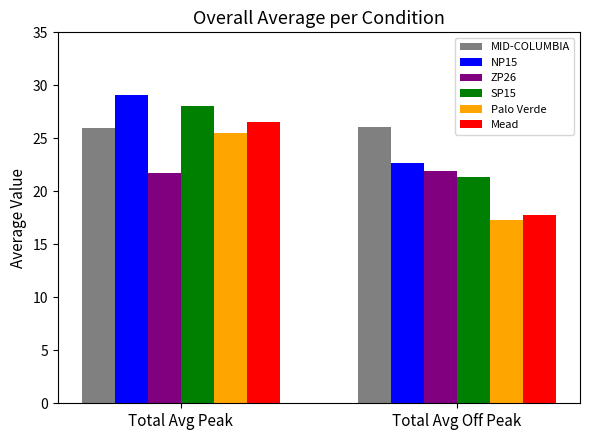

Which series has the largest range (max minus min)?

Mead